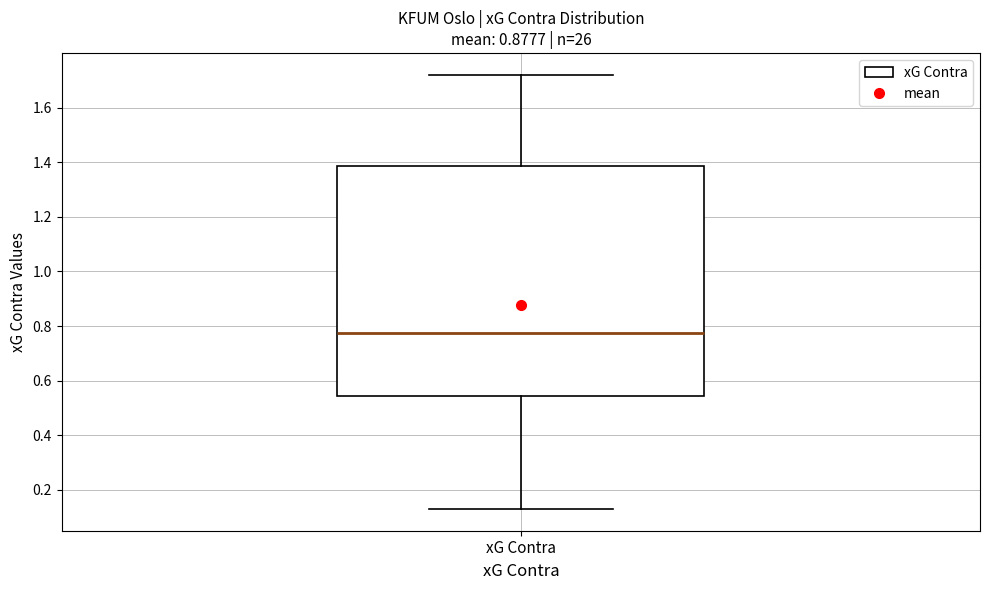

Transcribe this box plot: give where the median line is, the range the box spans, and where the two whiskers end, as read against the y-axis. The values are not printed on the chart, so give them approximately, as read against the axis.

median 0.78, box 0.54 to 1.38, whiskers 0.14 to 1.72